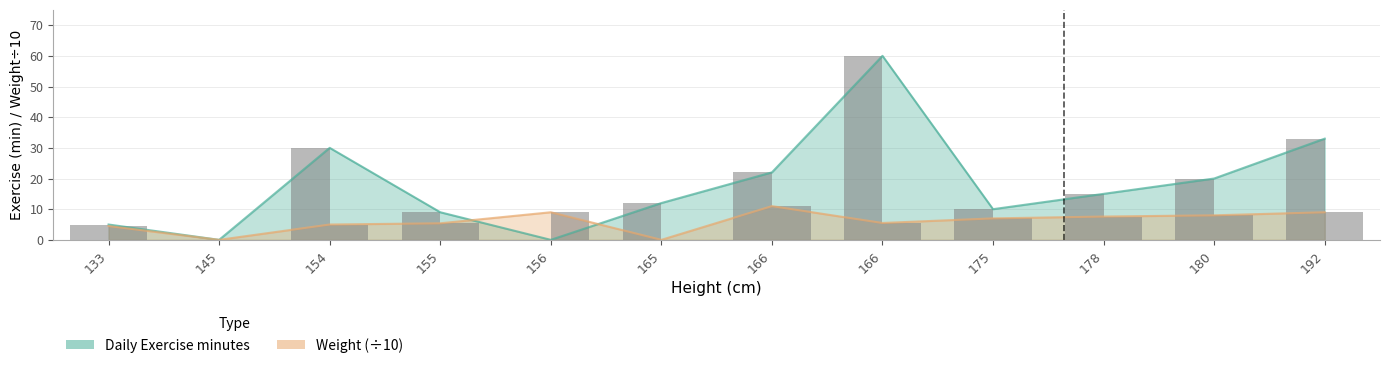

Which series has the largest total across all categories?

Daily Exercise minutes